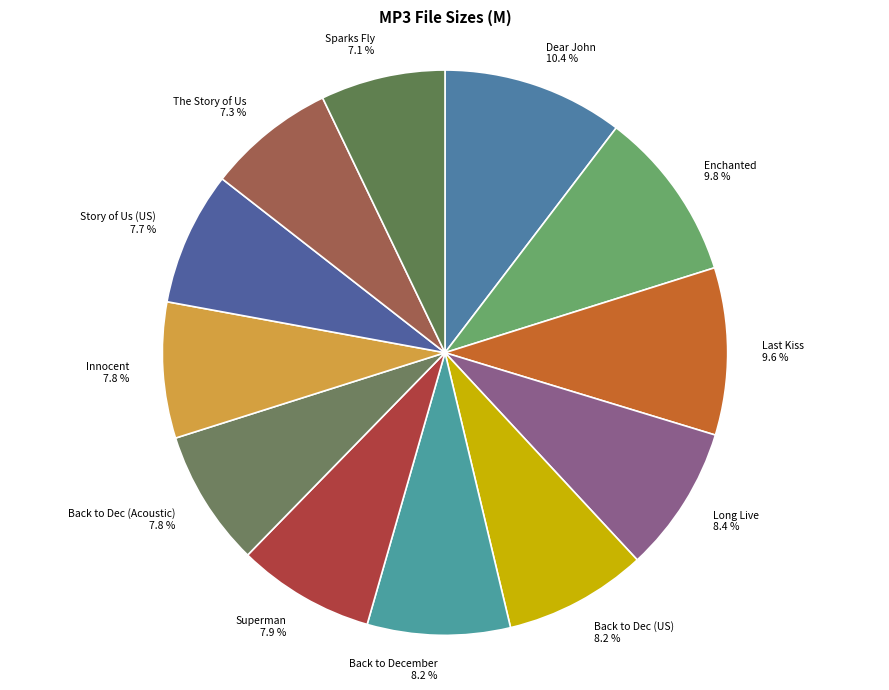

How many segments does this pie chart have?

12